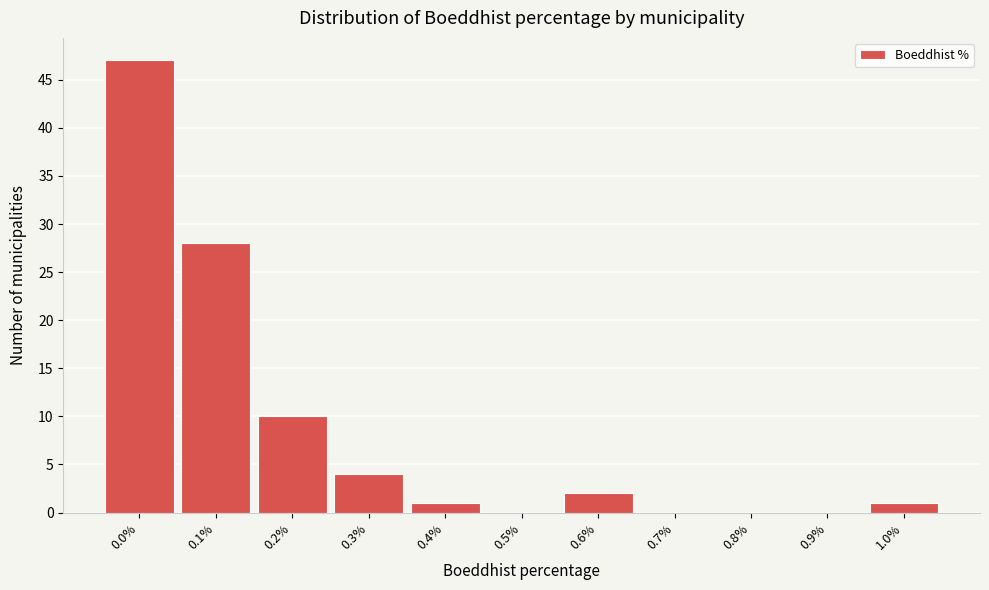

Reading right to left, what are all the values shown in this chart?

1.0%=1	0.9%=0	0.8%=0	0.7%=0	0.6%=2	0.5%=0	0.4%=1	0.3%=4	0.2%=10	0.1%=28	0.0%=47